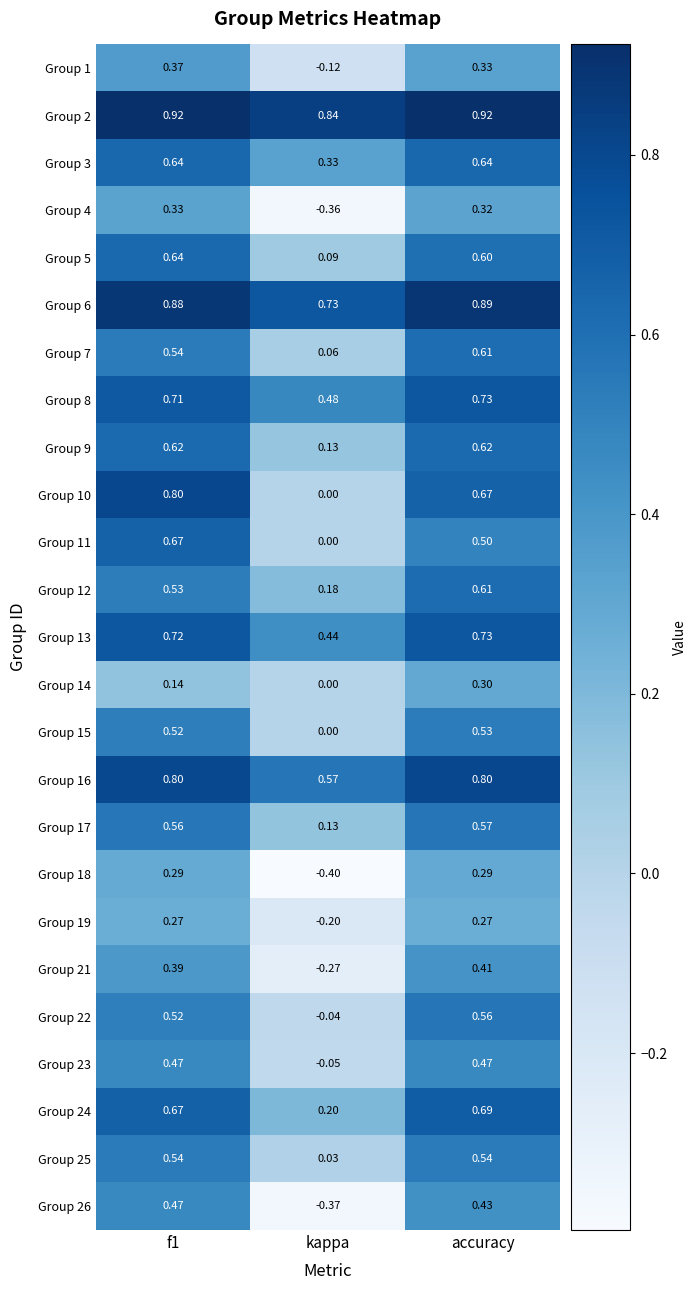

What is the smallest value displayed?

-0.4